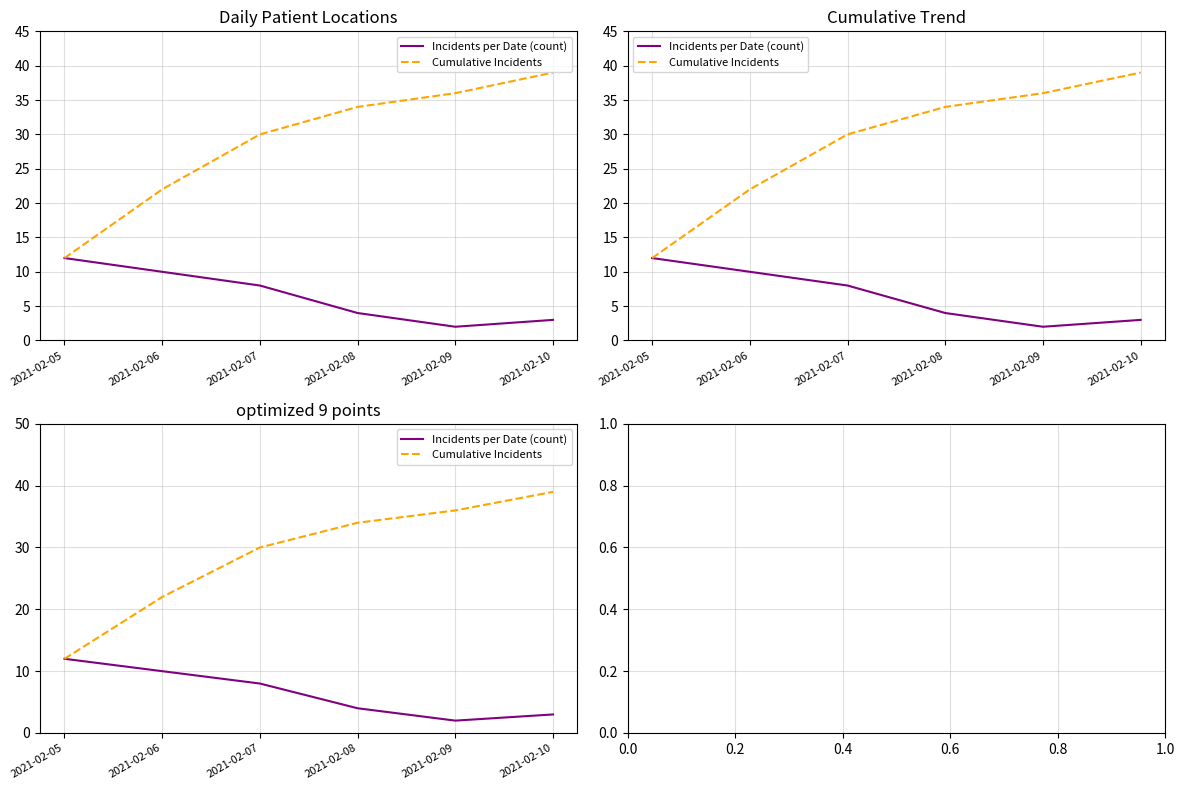

What is the difference between the maximum and minimum values in the Incidents per Date (count) series?

10